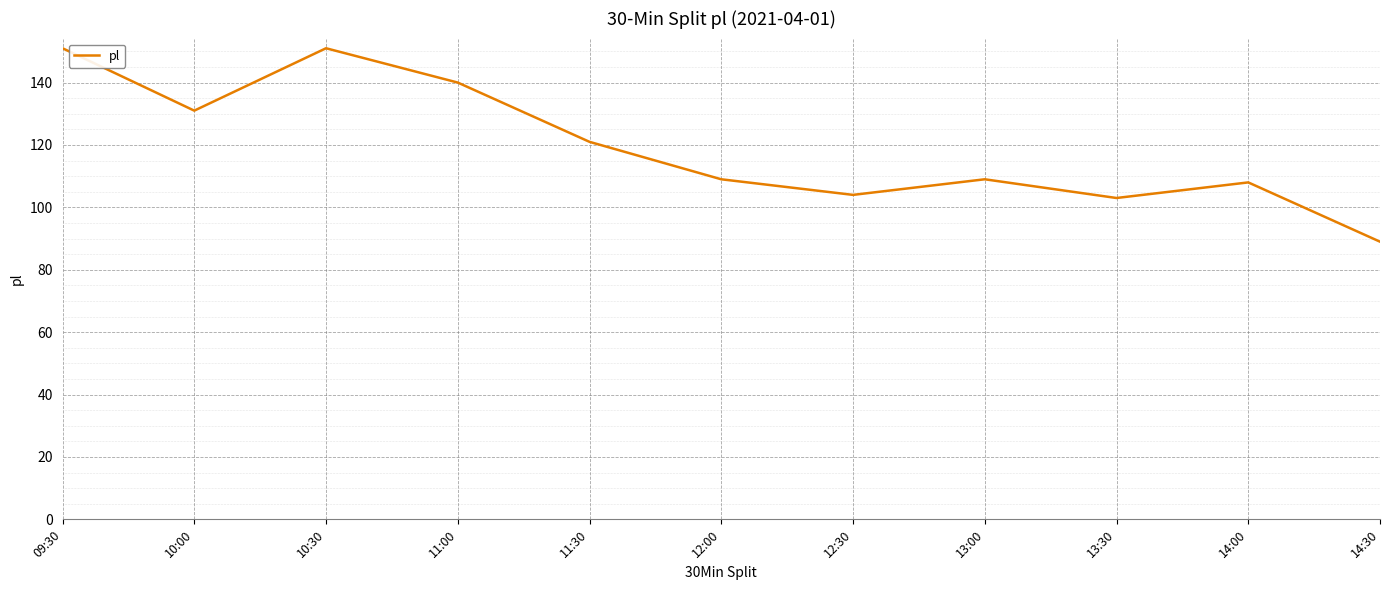

What is the change in value from 09:30 to 13:30?

-48